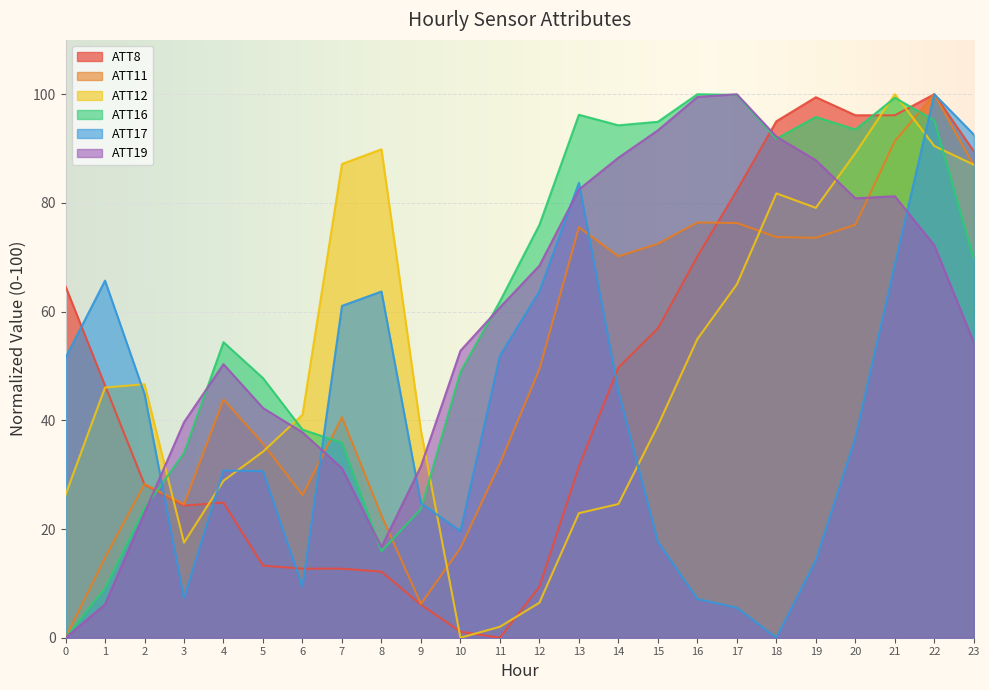

Is it true that ATT8 equals 134.1 at 21?

False